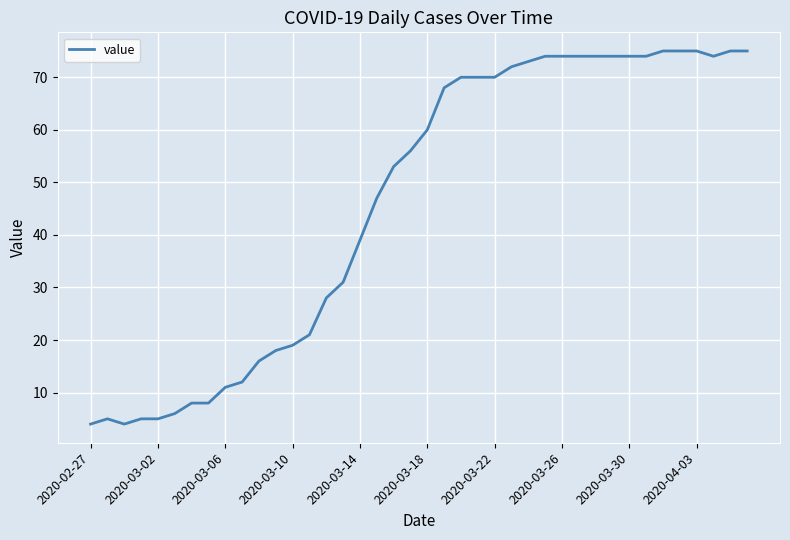

What is the minimum value shown in the chart?

4